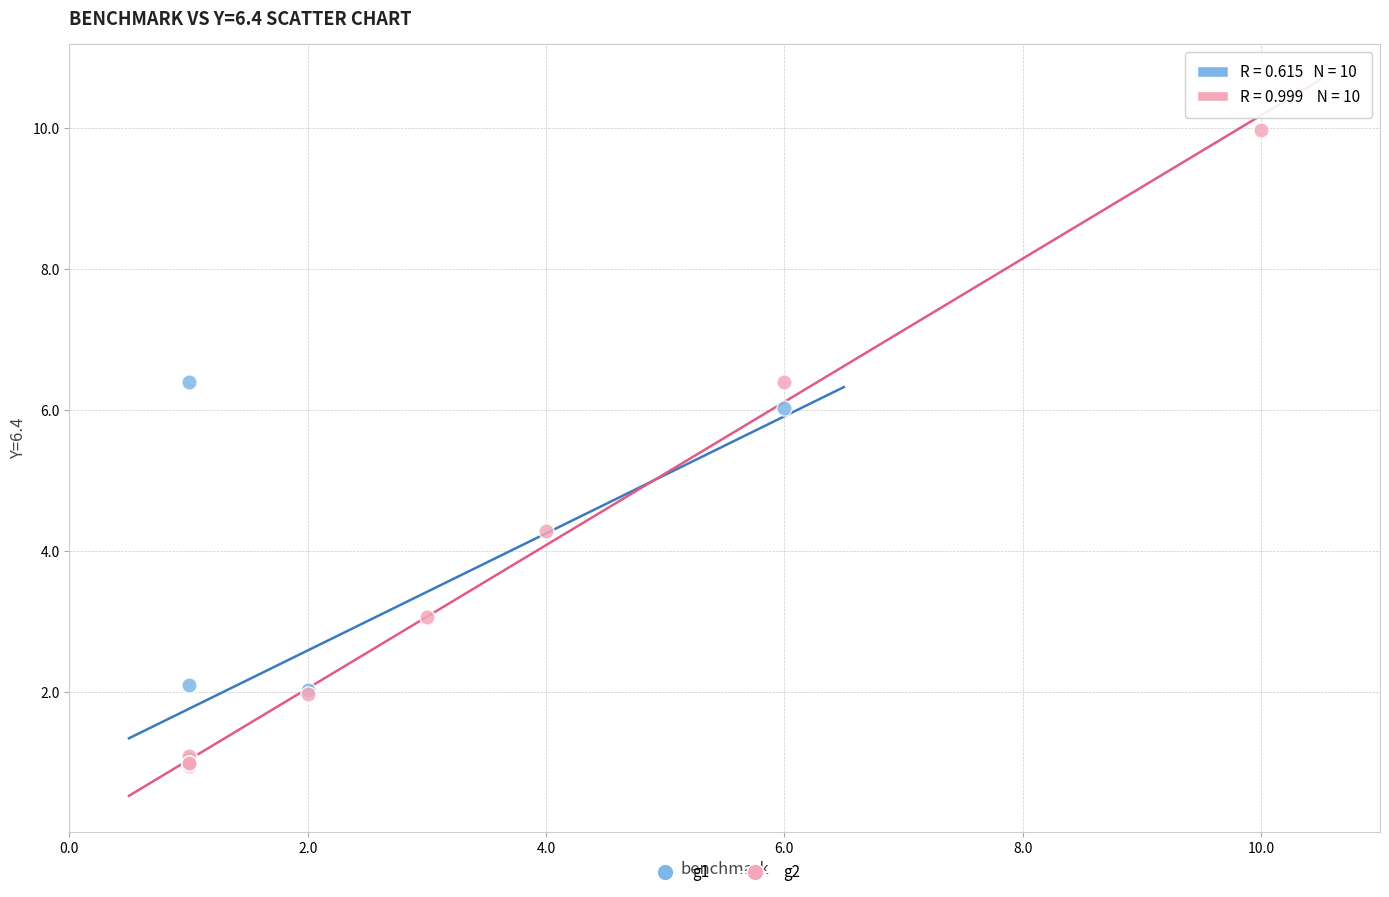

Which series reaches the maximum Y coordinate?

g2